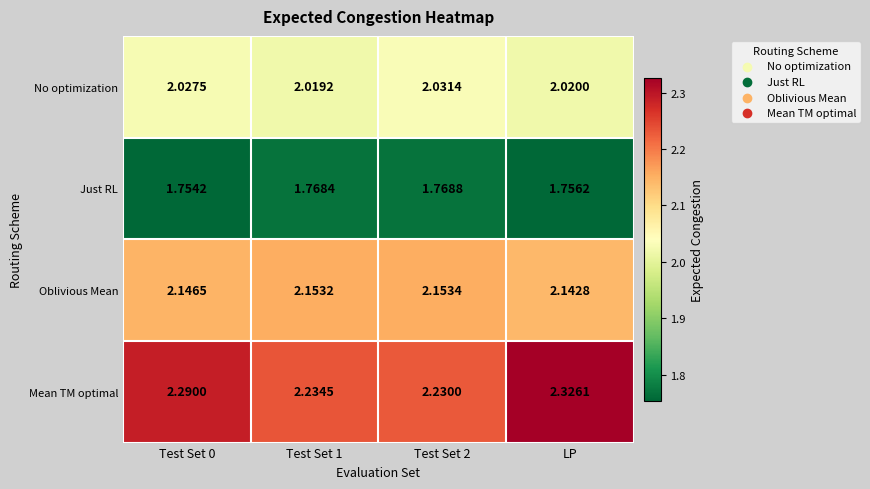

Which series has the widest spread of values?

Mean TM optimal